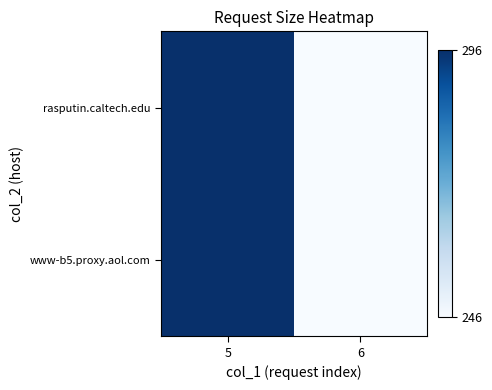

At 6, list the series in order from smallest to largest.

rasputin.caltech.edu, www-b5.proxy.aol.com